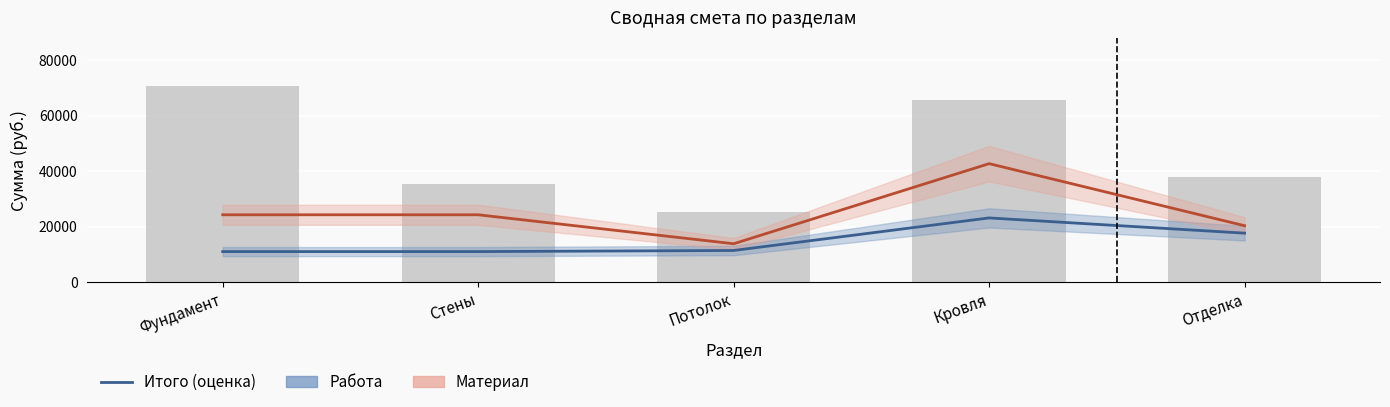

The value of Материал at Потолок is 13780. True or false?

True